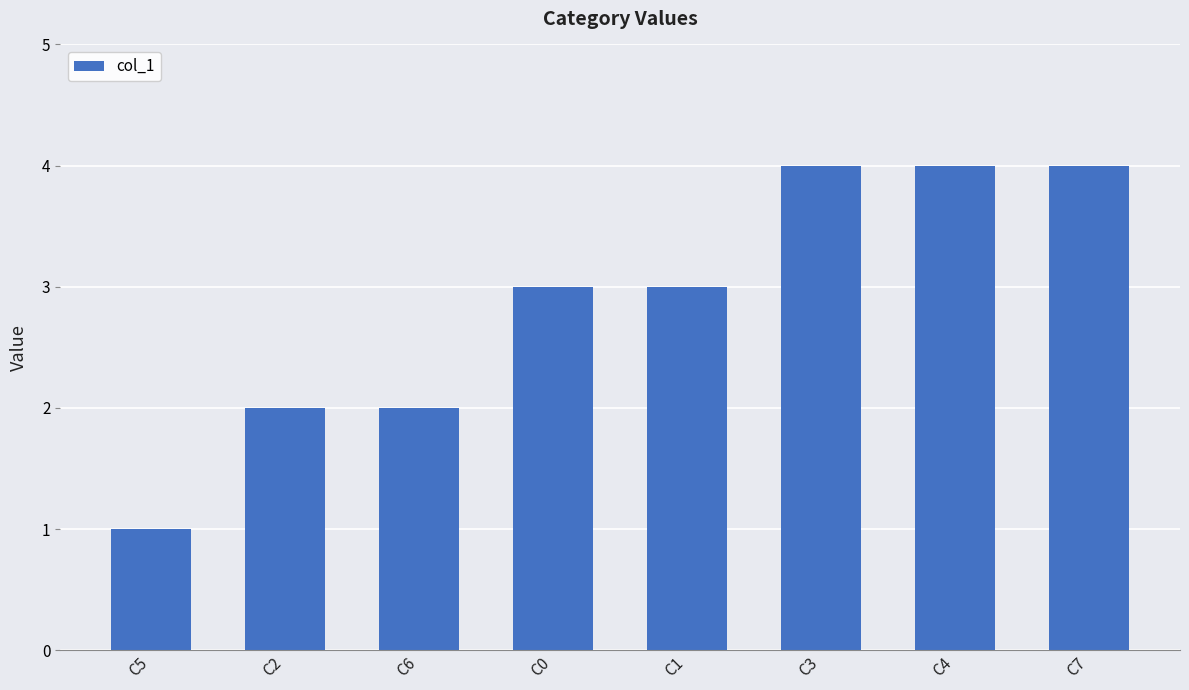

How many categories are shown in the chart?

8